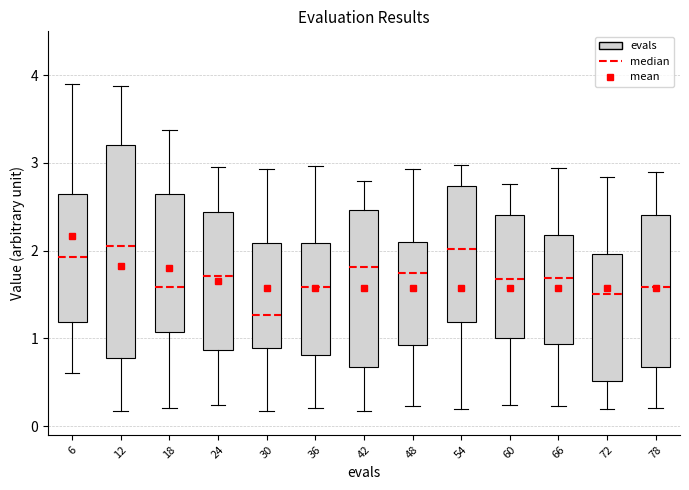

Which box is the tallest, from its lower edge to its upper edge?

12